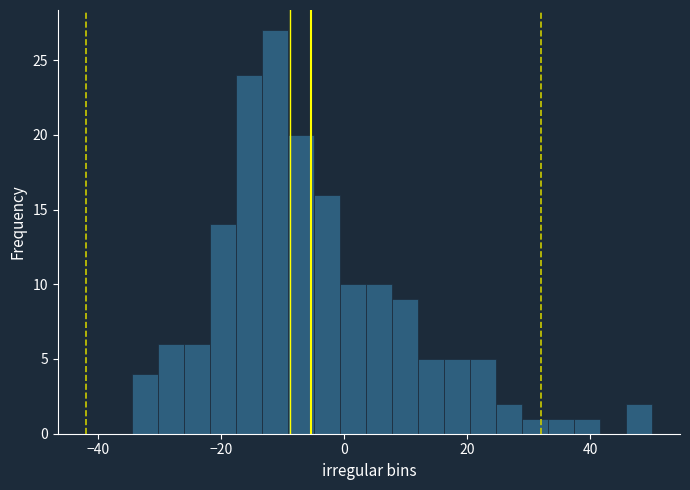

Around what value on the x-axis is the tallest bar? Give the approximate position of its centre, as read against the axis.

-12